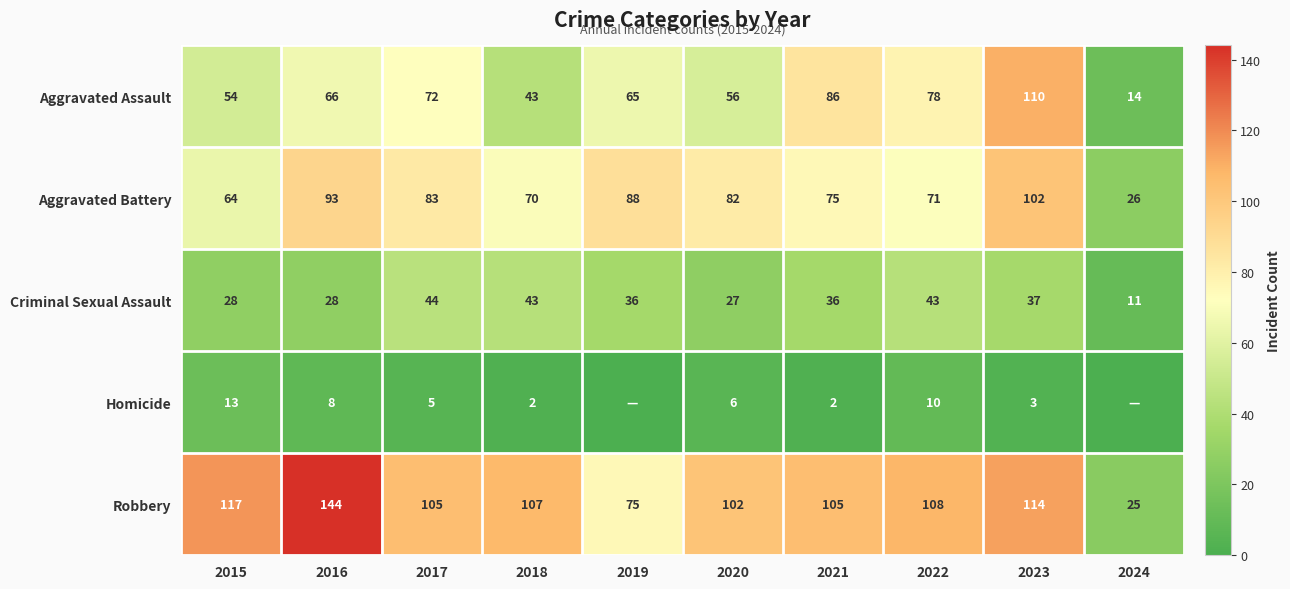

How many series are shown in this chart?

5